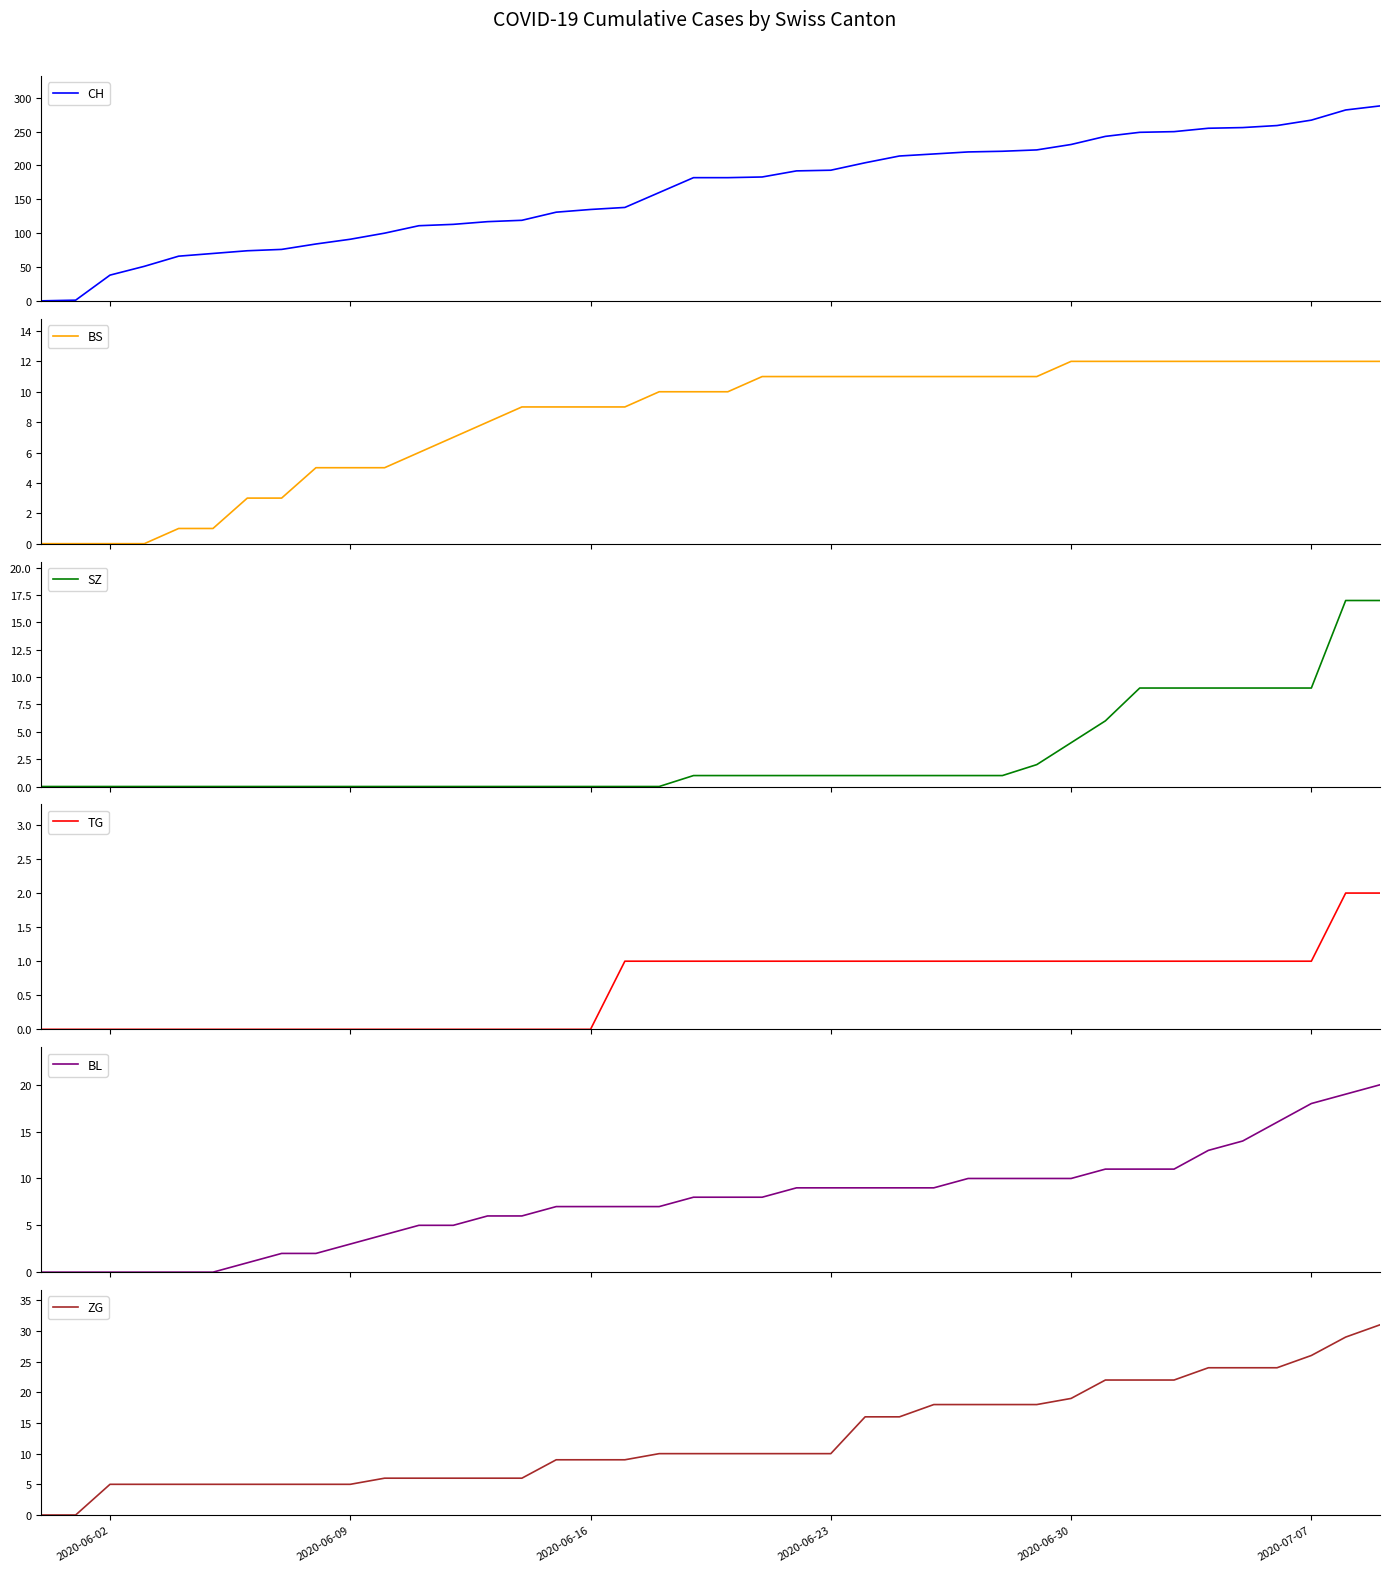

The value of ZG at 2020-06-02 is 8. True or false?

False